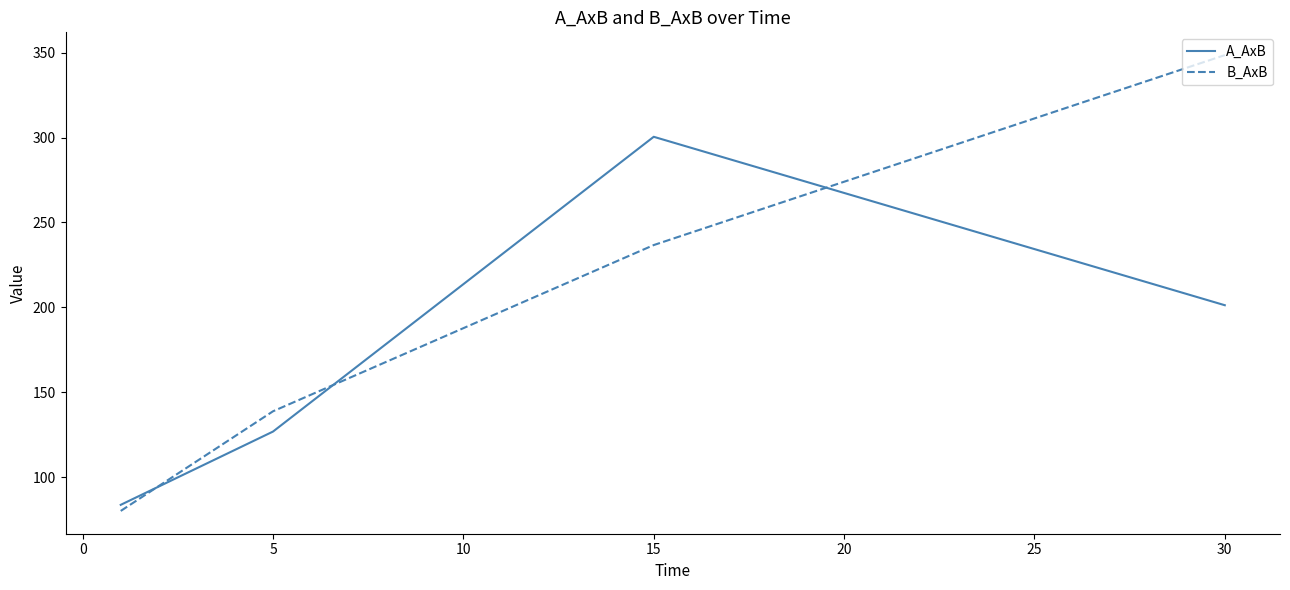

Rank the series by their average value, from lowest to highest.

A_AxB, B_AxB